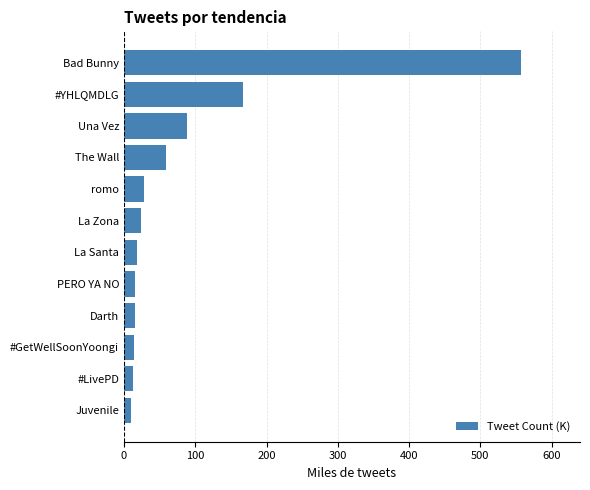

What is the ratio of the value at Una Vez to the value at The Wall?

1.5